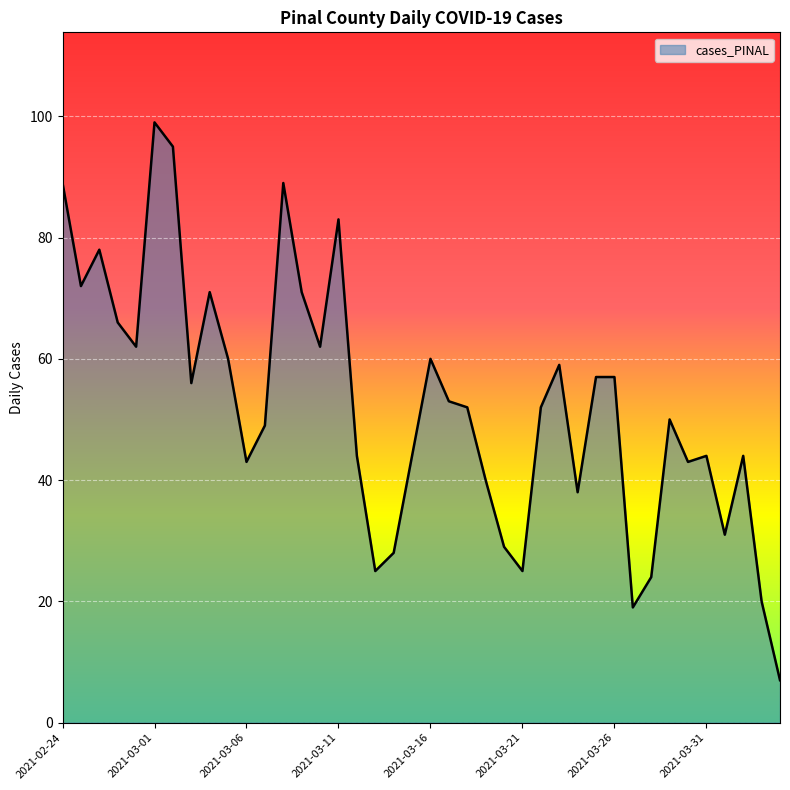

What is the smallest value displayed?

7